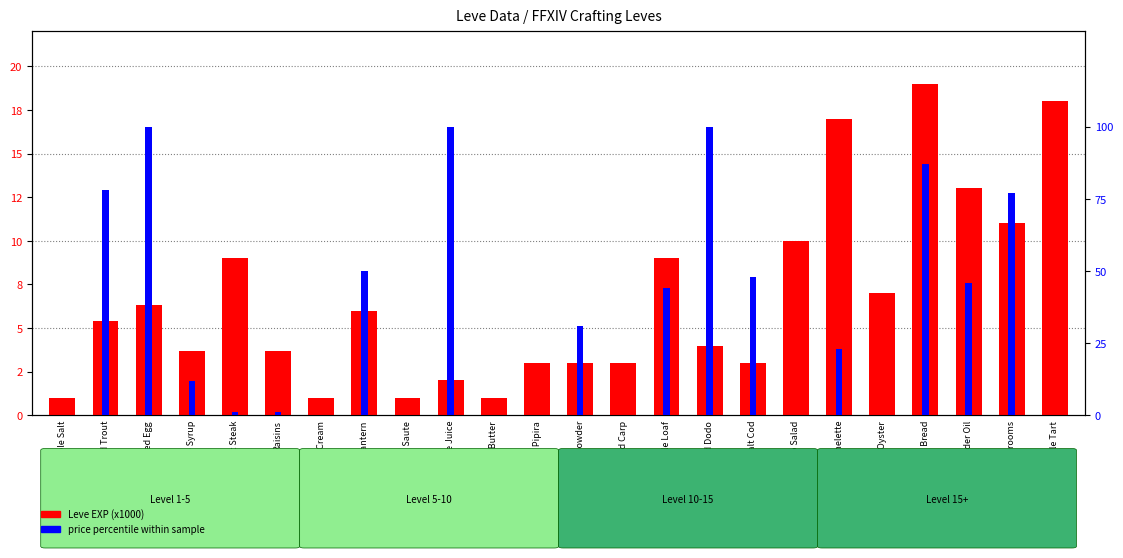

Is it true that Leve EXP (x1000) equals 26.1 at Apple Tart?

False